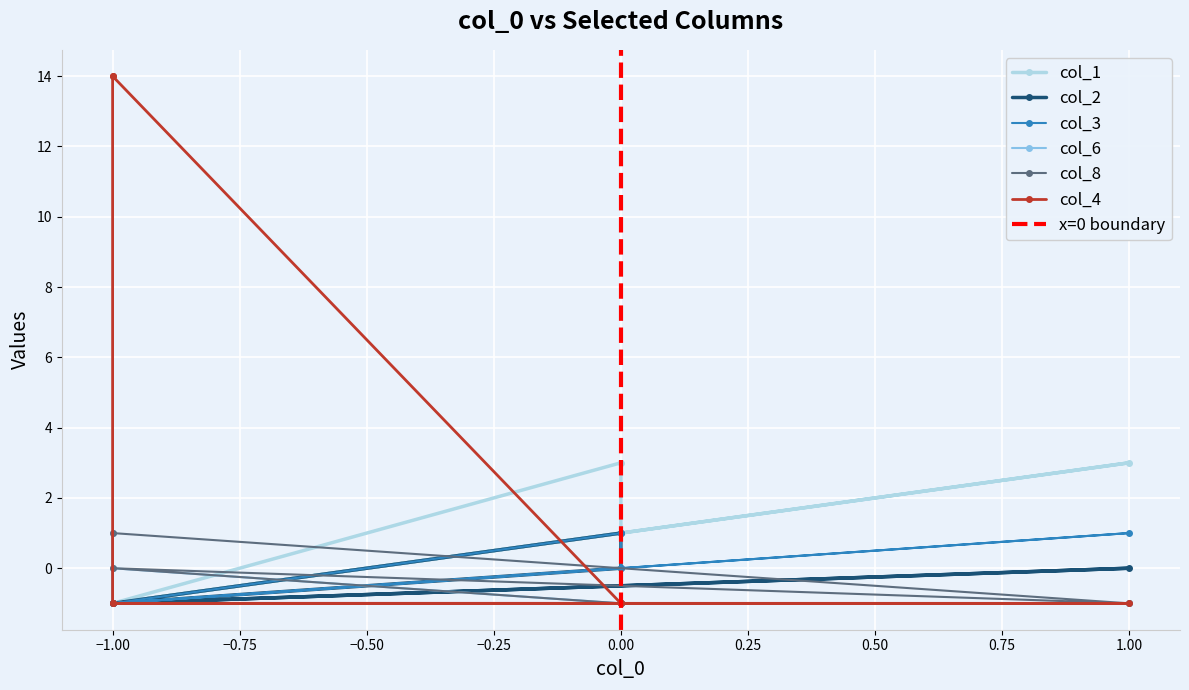

Which series has the largest range (max minus min)?

col_4